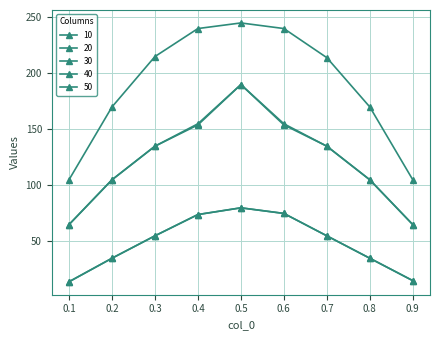

What is the difference between the maximum and minimum values in the 30 series?

140